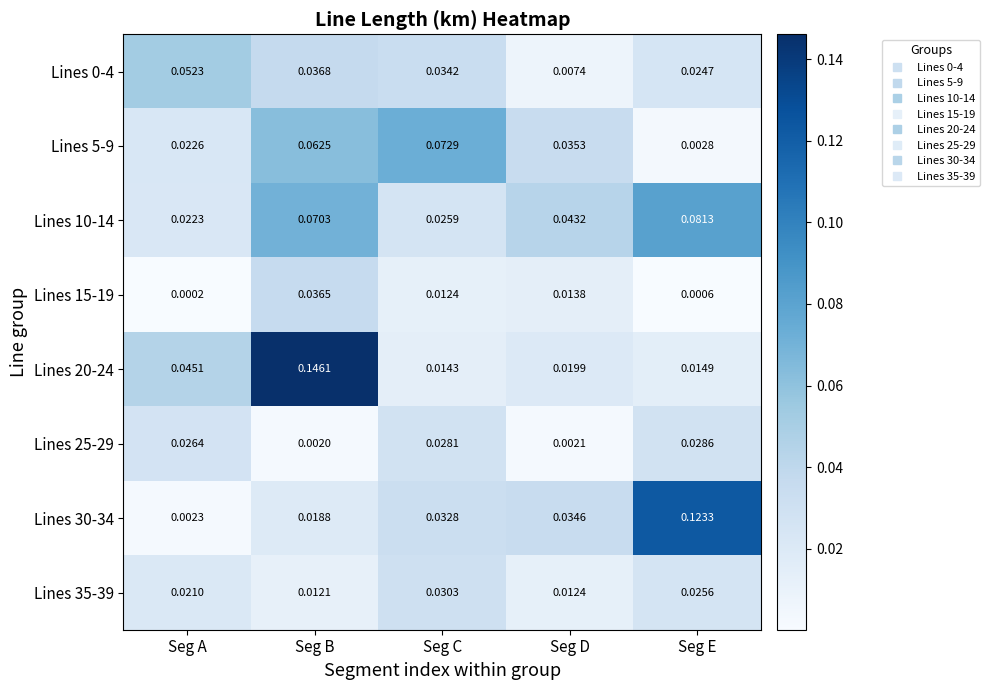

Which series has the largest total across all categories?

Lines 10-14